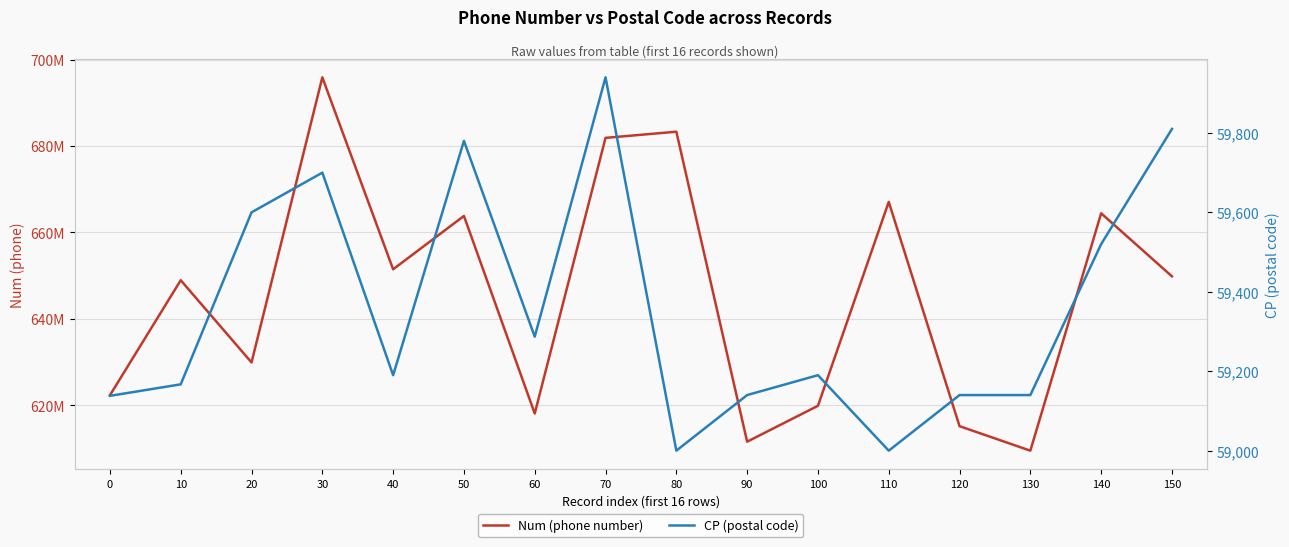

True or false: CP (postal code) has more than 2 points higher than both neighbors.

True